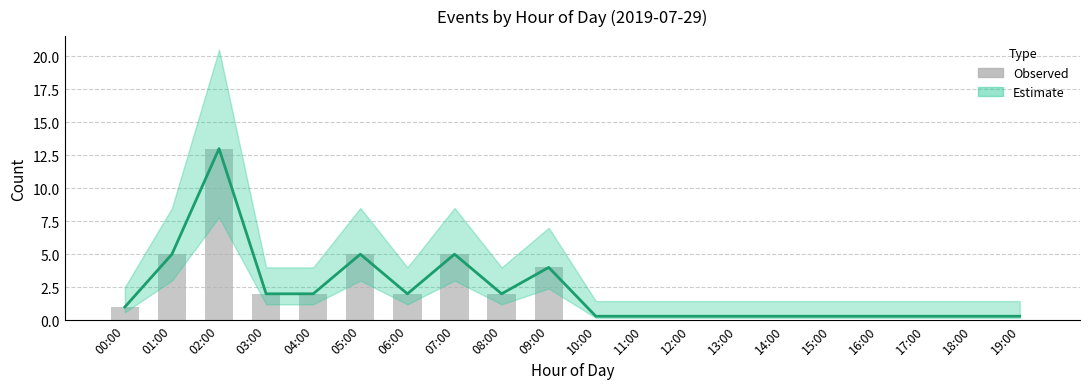

Reading left to right, extract all data points from this chart.

Estimate: 00:00=1.0	01:00=5.0	02:00=13.0	03:00=2.0	04:00=2.0	05:00=5.0	06:00=2.0	07:00=5.0	08:00=2.0	09:00=4.0	10:00=0.3	11:00=0.3	12:00=0.3	13:00=0.3	14:00=0.3	15:00=0.3	16:00=0.3	17:00=0.3	18:00=0.3	19:00=0.3
Observed: 00:00=1.0	01:00=5.0	02:00=13.0	03:00=2.0	04:00=2.0	05:00=5.0	06:00=2.0	07:00=5.0	08:00=2.0	09:00=4.0	10:00=0.0	11:00=0.0	12:00=0.0	13:00=0.0	14:00=0.0	15:00=0.0	16:00=0.0	17:00=0.0	18:00=0.0	19:00=0.0